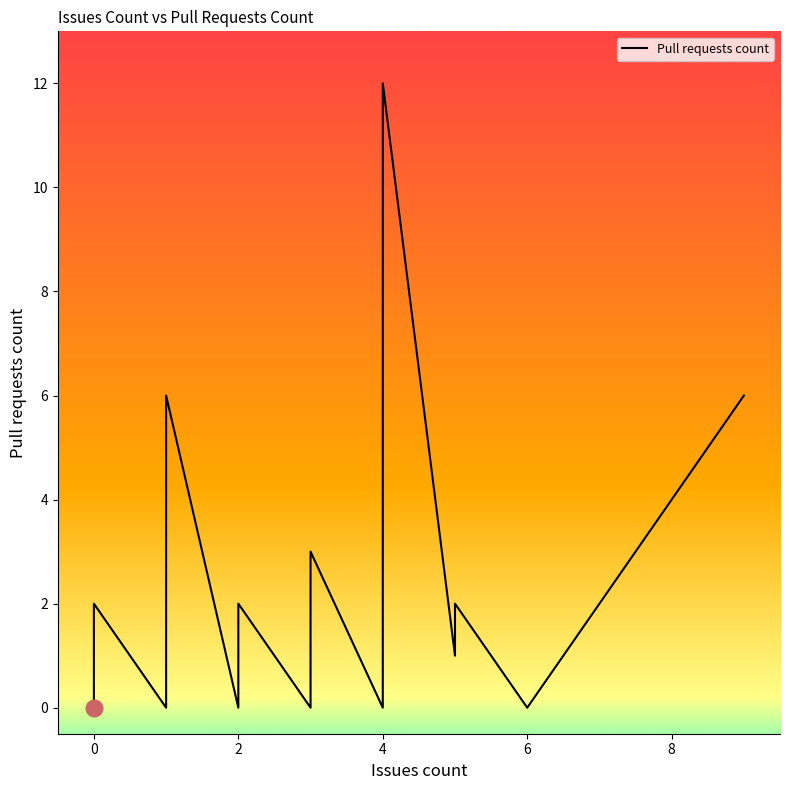

The value at 0 is 1. True or false?

True